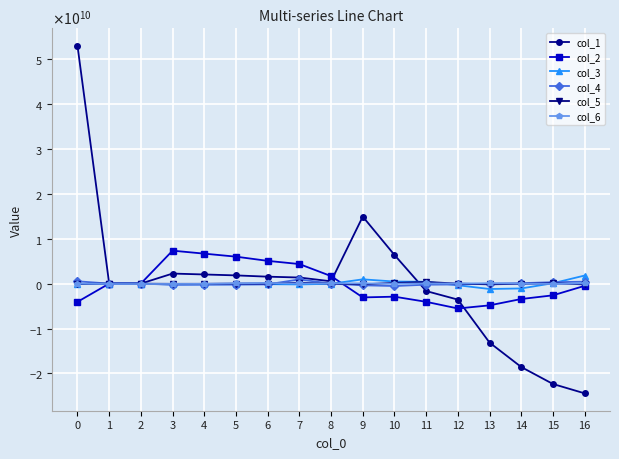

What are all the series names shown in the legend?

col_1, col_2, col_3, col_4, col_5, col_6